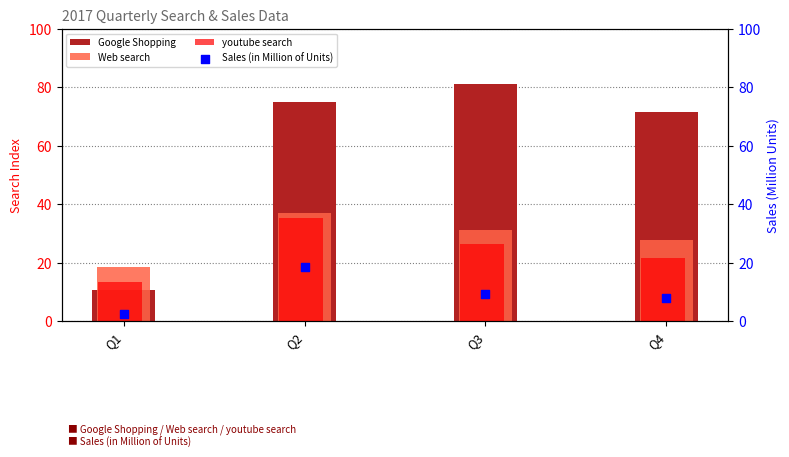

Which series reaches the minimum Y coordinate?

Sales (in Million of Units)